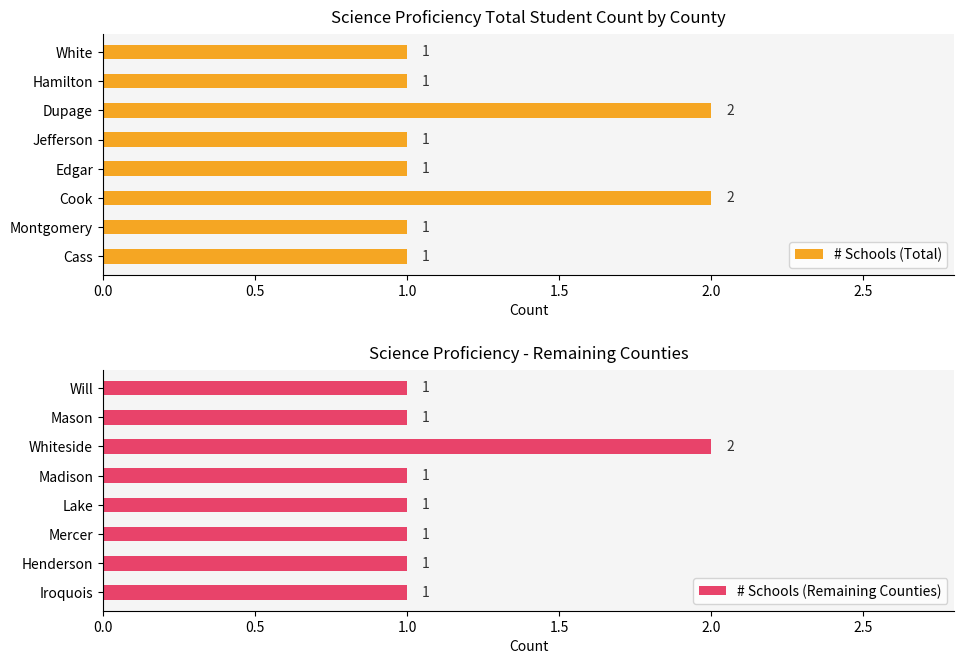

Rank the series at 7 from lowest to highest value.

# Schools (Total), # Schools (Remaining Counties)